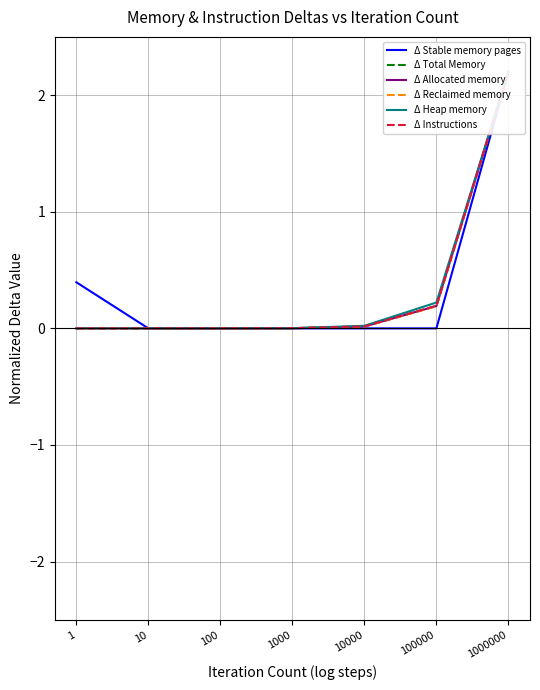

At which label does Δ Stable memory pages reach its peak?

1000000